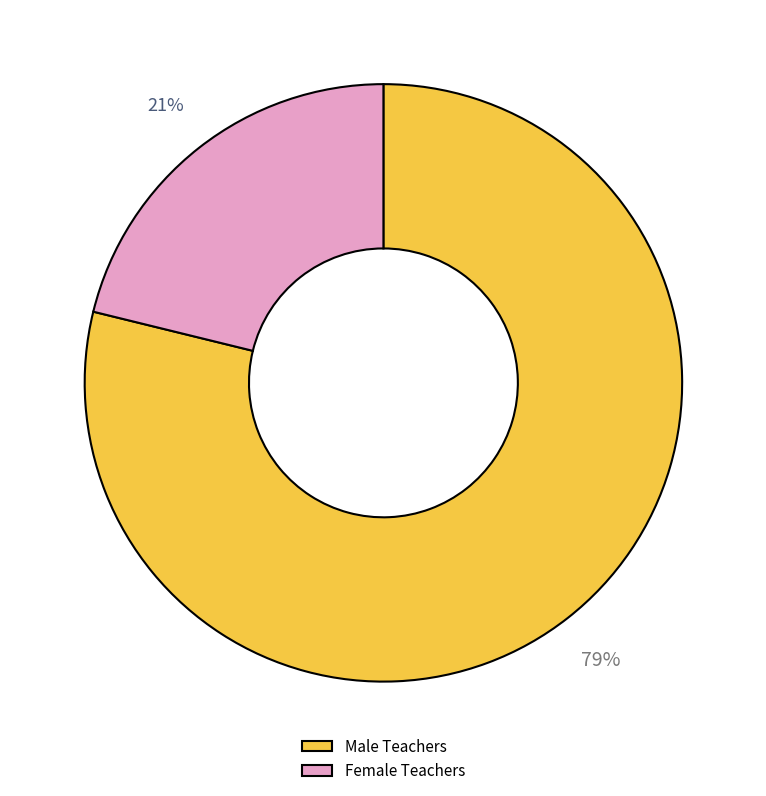

To the nearest percent, what is the average slice percentage?

50%